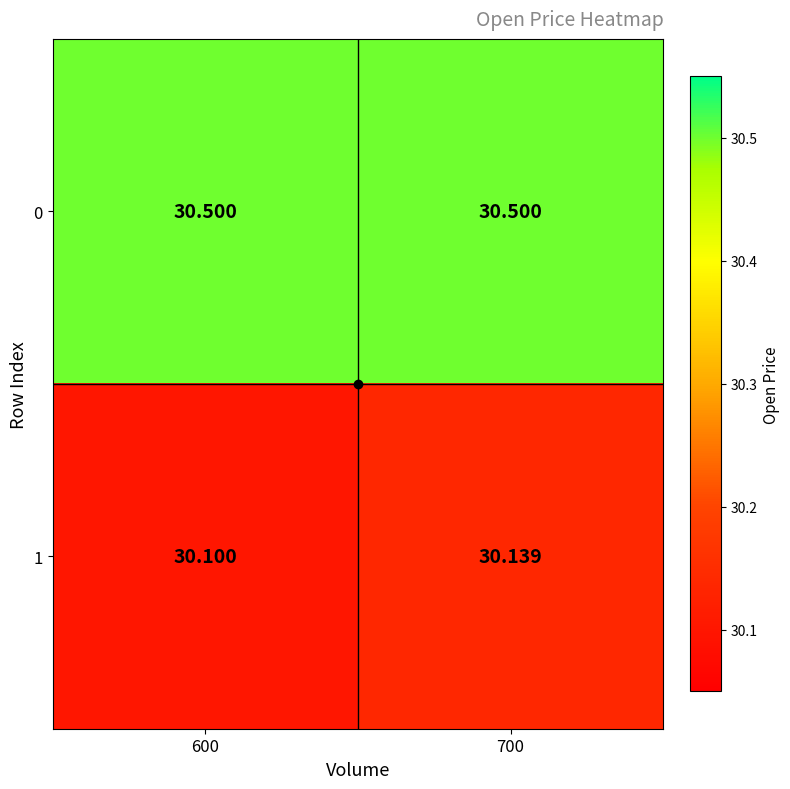

Is the value of 0 at 600 greater than the value of 1 at 600?

Yes